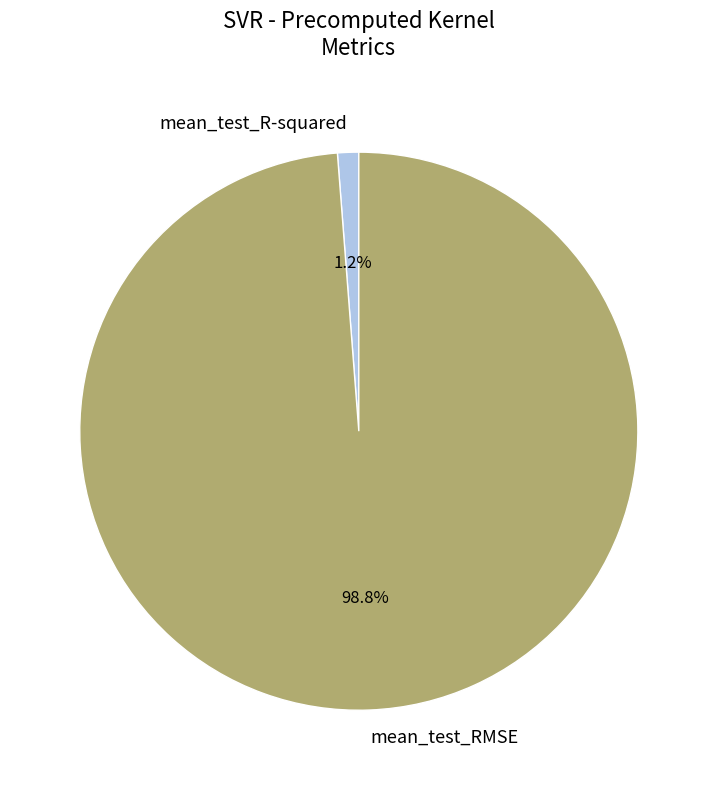

To the nearest percent, what is the difference between the mean_test_RMSE and mean_test_R-squared slice percentages?

98%